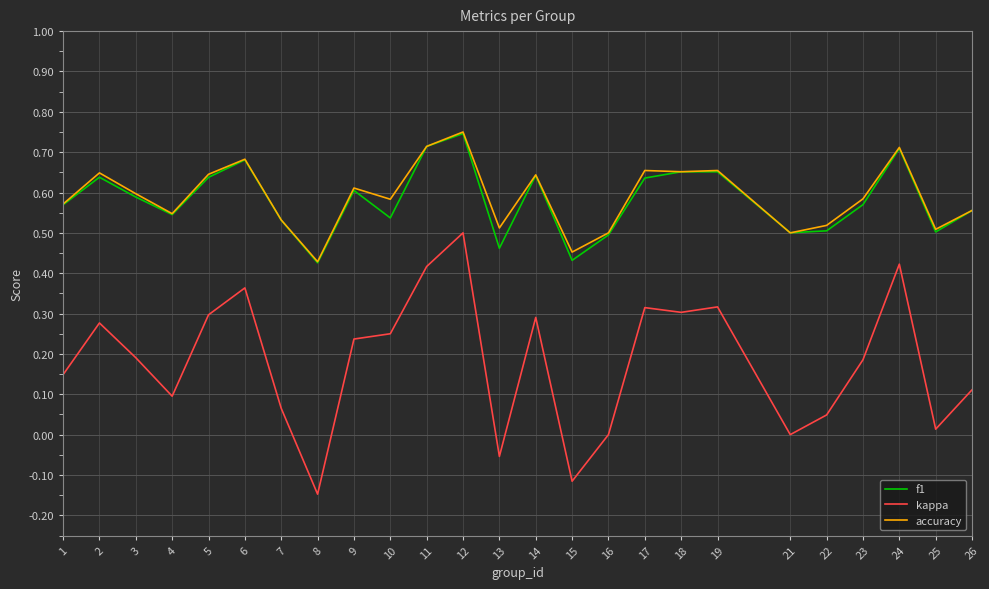

Which category has the highest value in the kappa series?

12